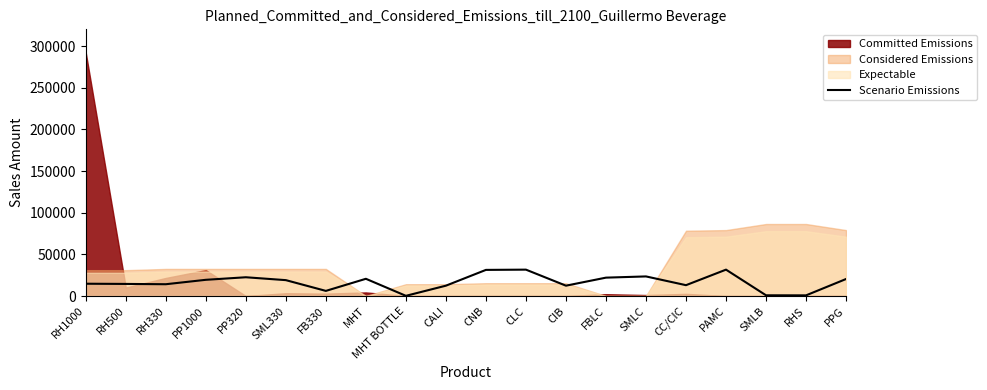

Reading left to right, list all the values displayed in this chart.

RH1000=14740	RH500=14500	RH330=14140	PP1000=19440	PP320=22500	SML330=19040	FB330=6140	MHT=20660	MHT BOTTLE=220	CALI=12400	CNB=31340	CLC=31640	CIB=12400	FBLC=22040	SMLC=23500	CC/CIC=13000	PAMC=31640	SMLB=860	RHS=780	PPG=20400